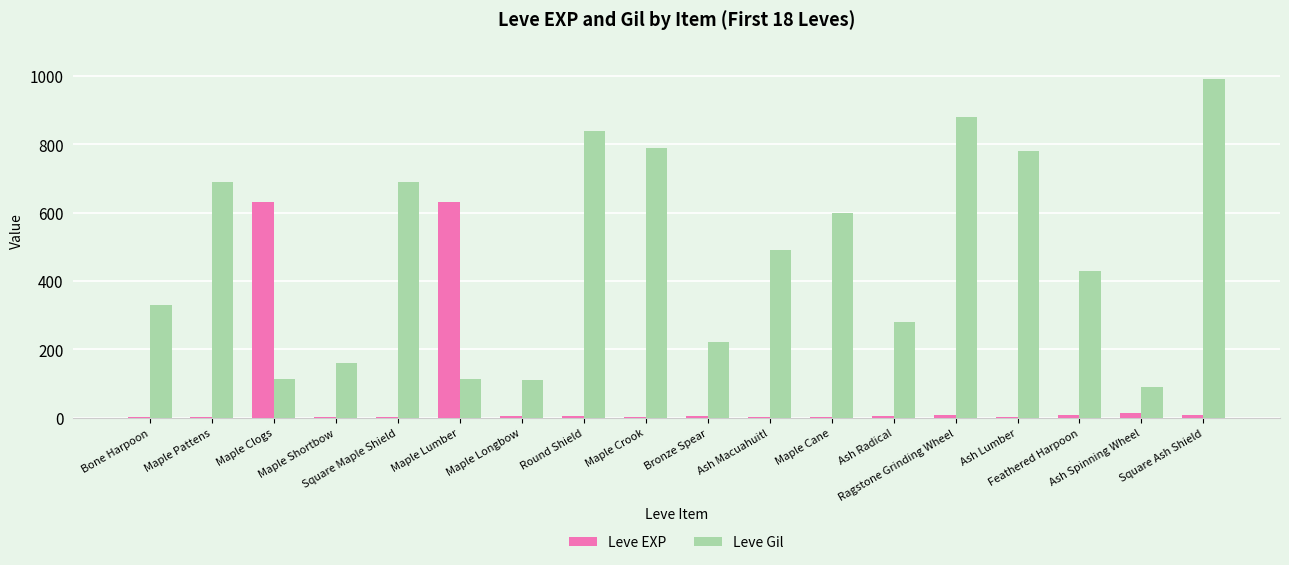

What is the maximum value shown in the chart?

990